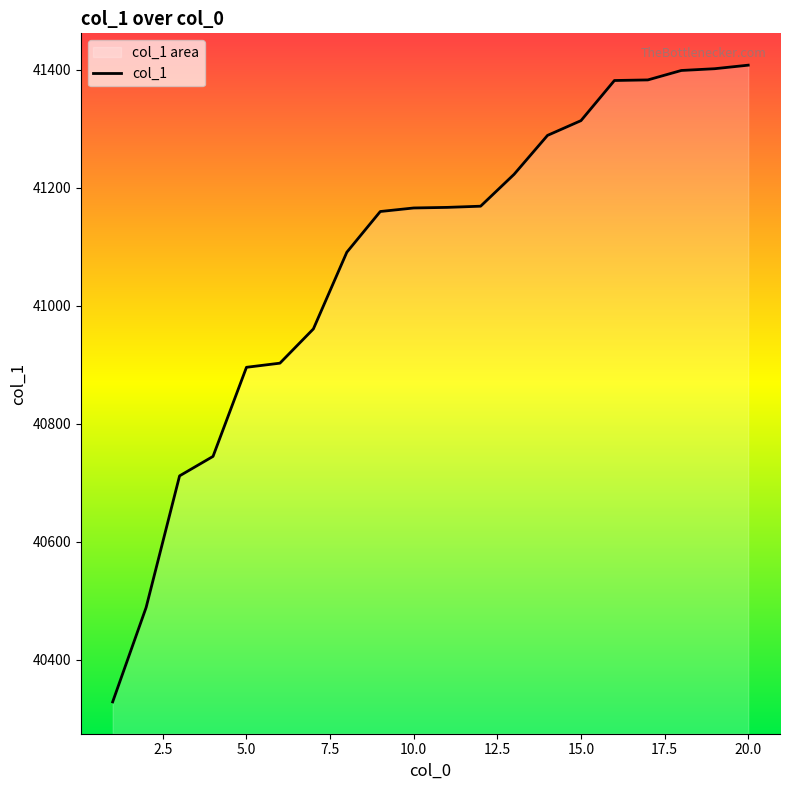

What is the sum of all values?

821588